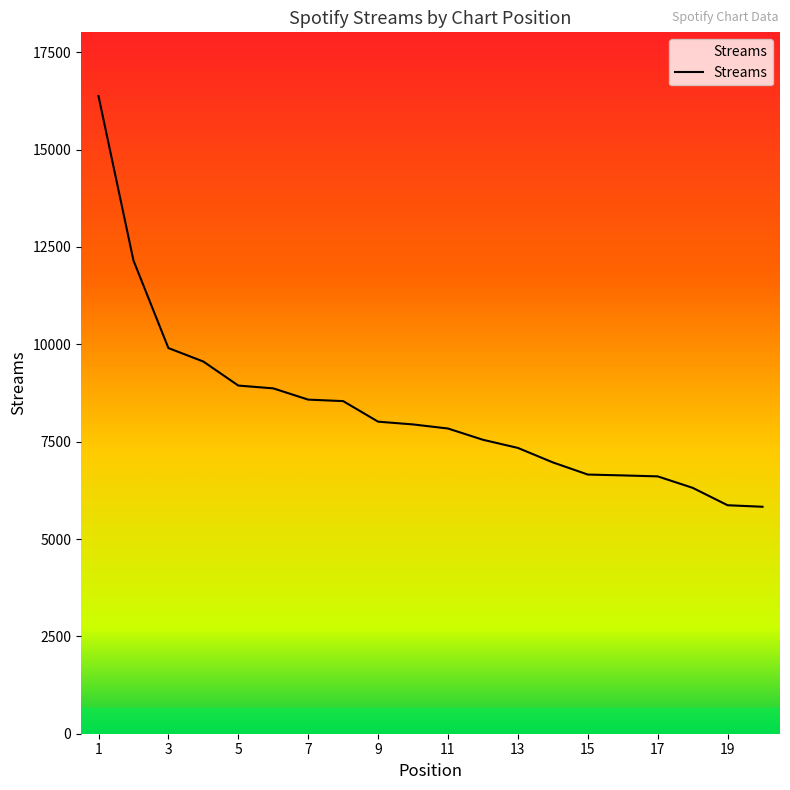

Count the number of categories in the chart.

20